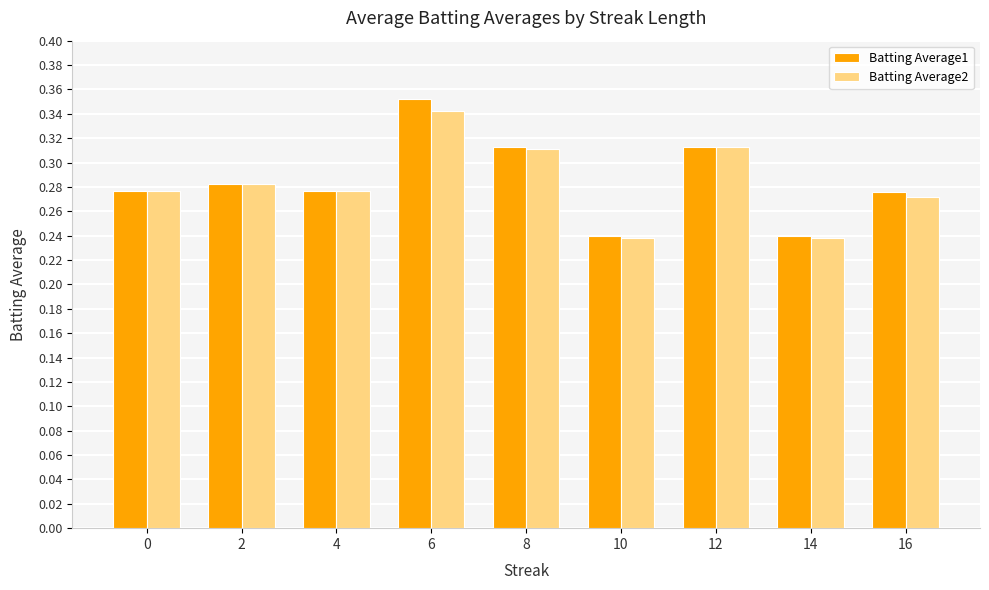

Which category has the highest value in the Batting Average1 series?

6